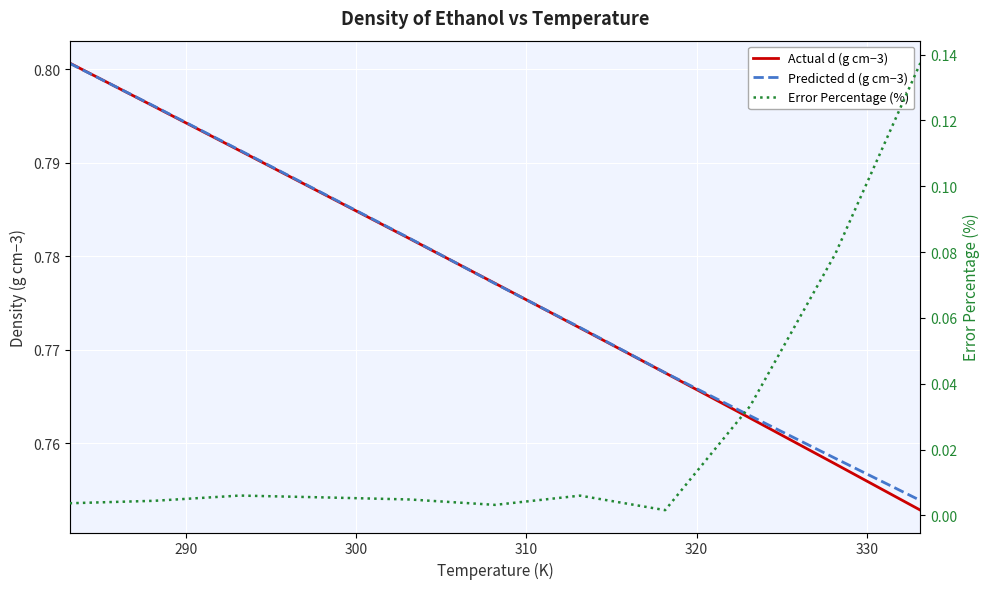

At how many categories does at least one series exceed 0?

11